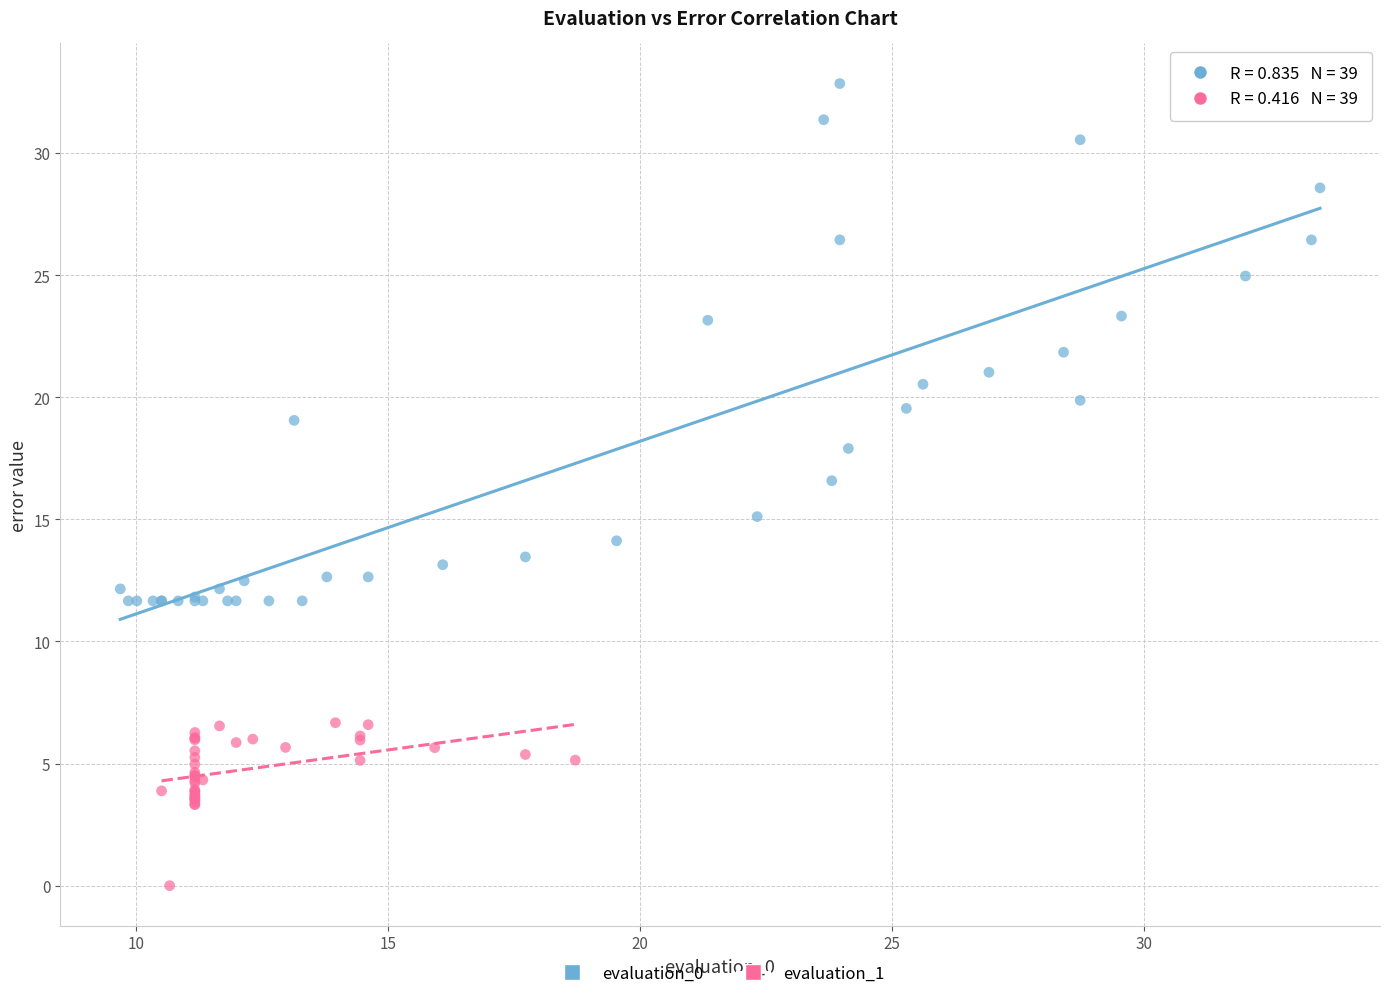

Which series reaches the minimum Y coordinate?

evaluation_1